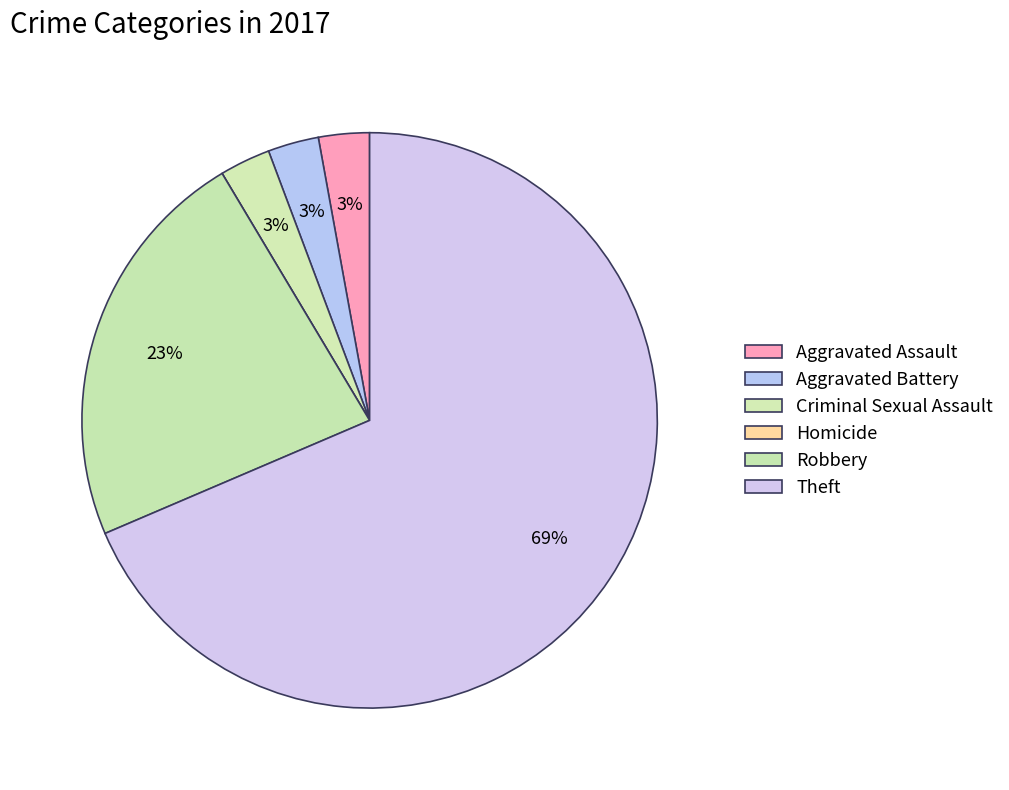

Rank the categories by value from highest to lowest.

Theft, Robbery, Aggravated Assault, Aggravated Battery, Criminal Sexual Assault, Homicide